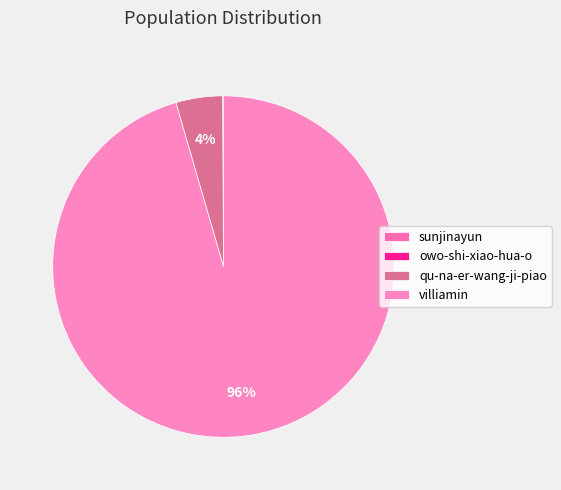

What is the smallest slice in the pie chart?

sunjinayun